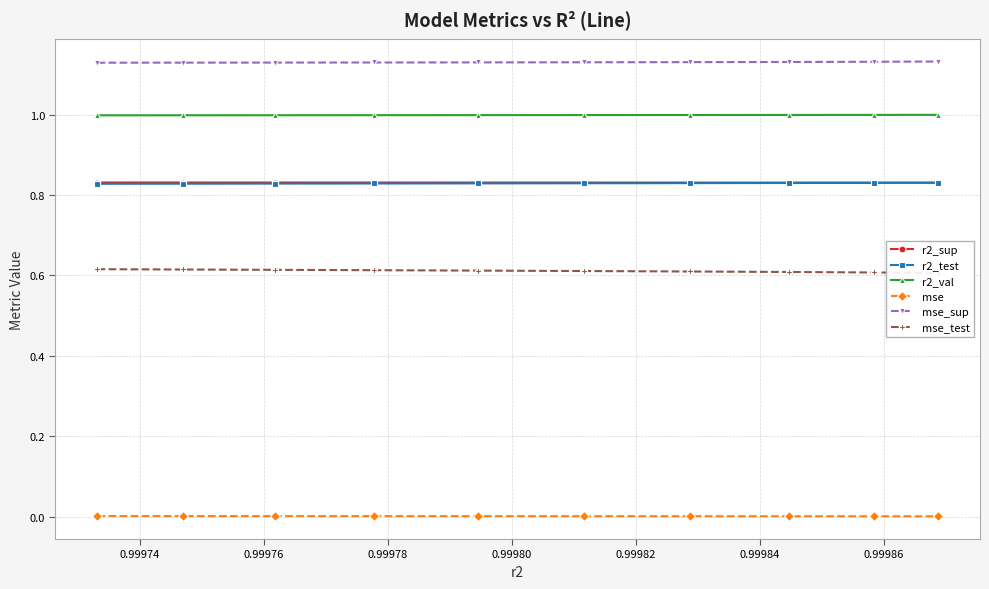

What is the value of the r2_val point at the 6th from the left?

1.0